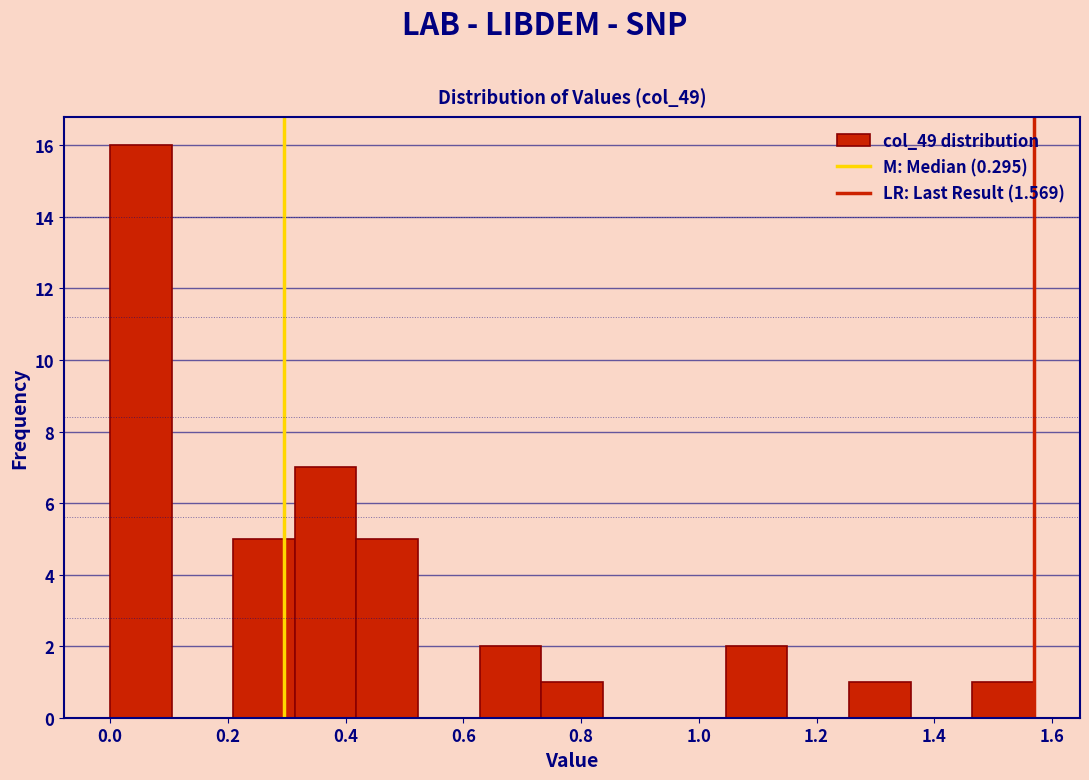

What is the height of the bar covering 1.26 to 1.36 on the x-axis? Neither the bar edges nor the heights are printed on the chart, so give them approximately, as read against the axes.

1